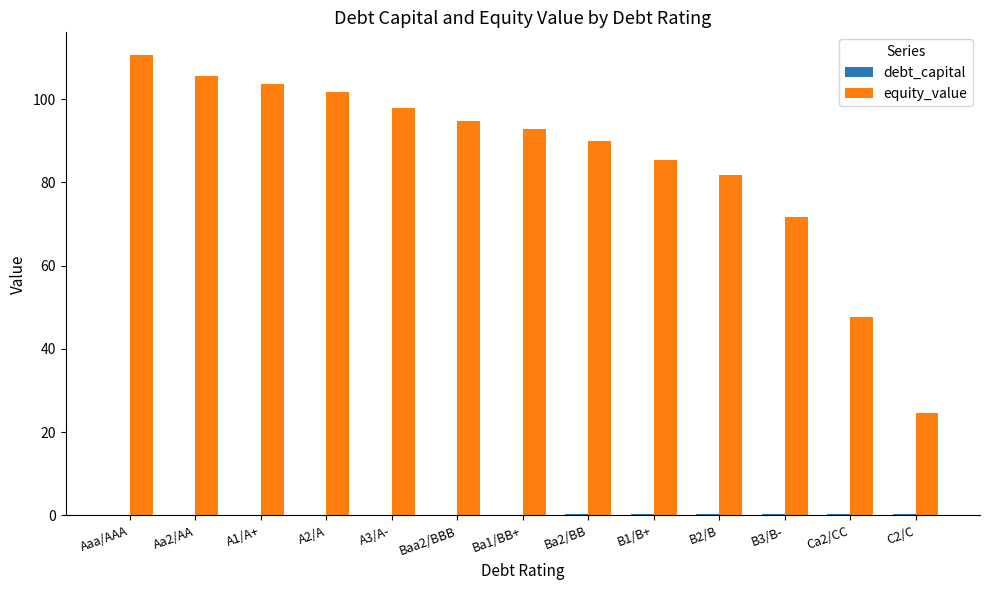

Which series has the largest total across all categories?

equity_value